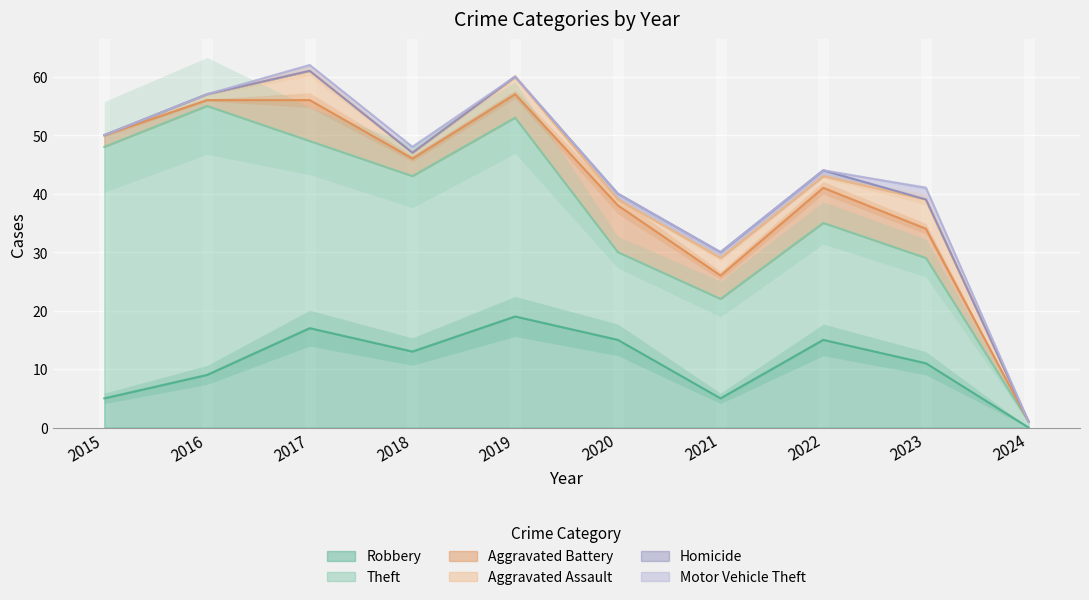

What are all the series names shown in the legend?

Robbery, Theft, Aggravated Battery, Aggravated Assault, Homicide, Motor Vehicle Theft